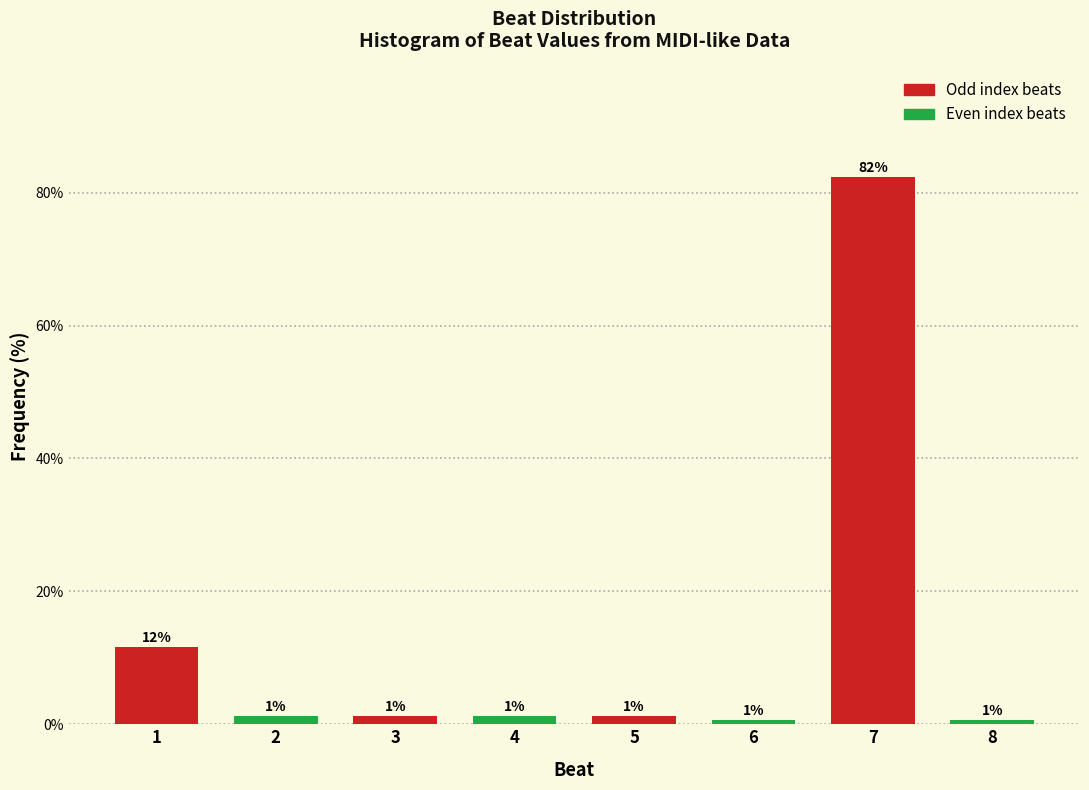

Are the bars horizontal?

No